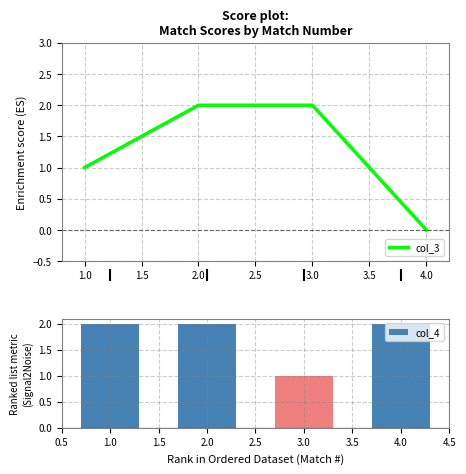

True or false: col_3 has a value of 1 at 3.0.

False